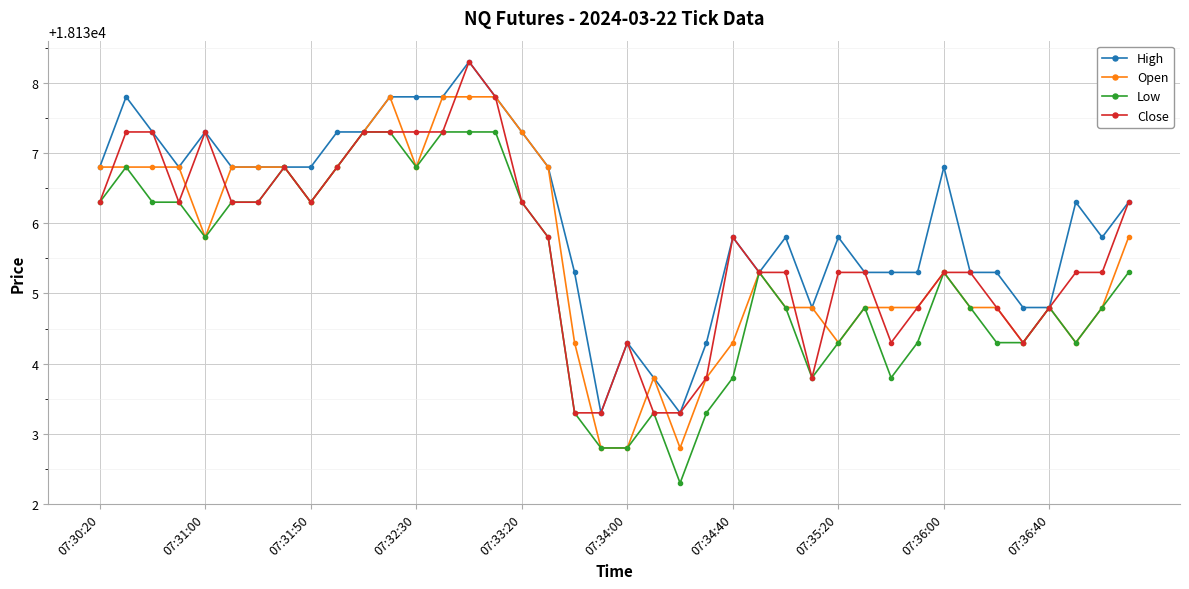

What is the value of the Close point at the 25th from the left?

18135.8